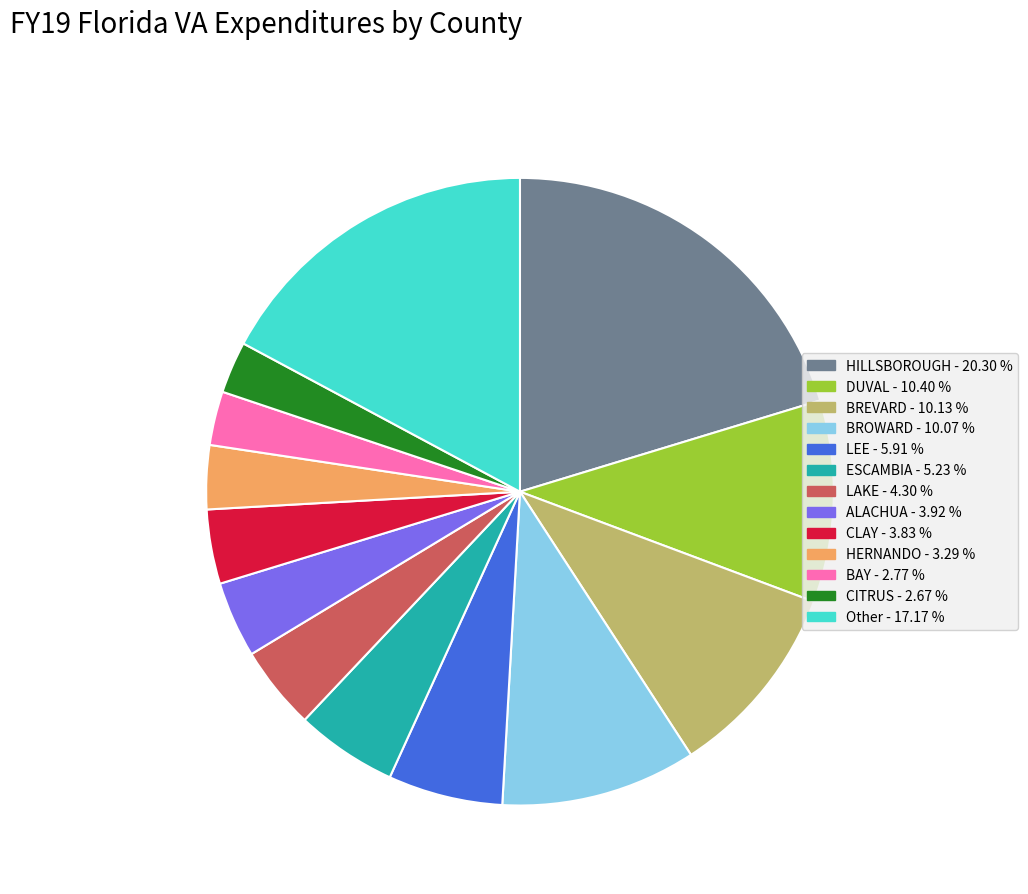

Is there any slice that represents more than half of the pie?

No